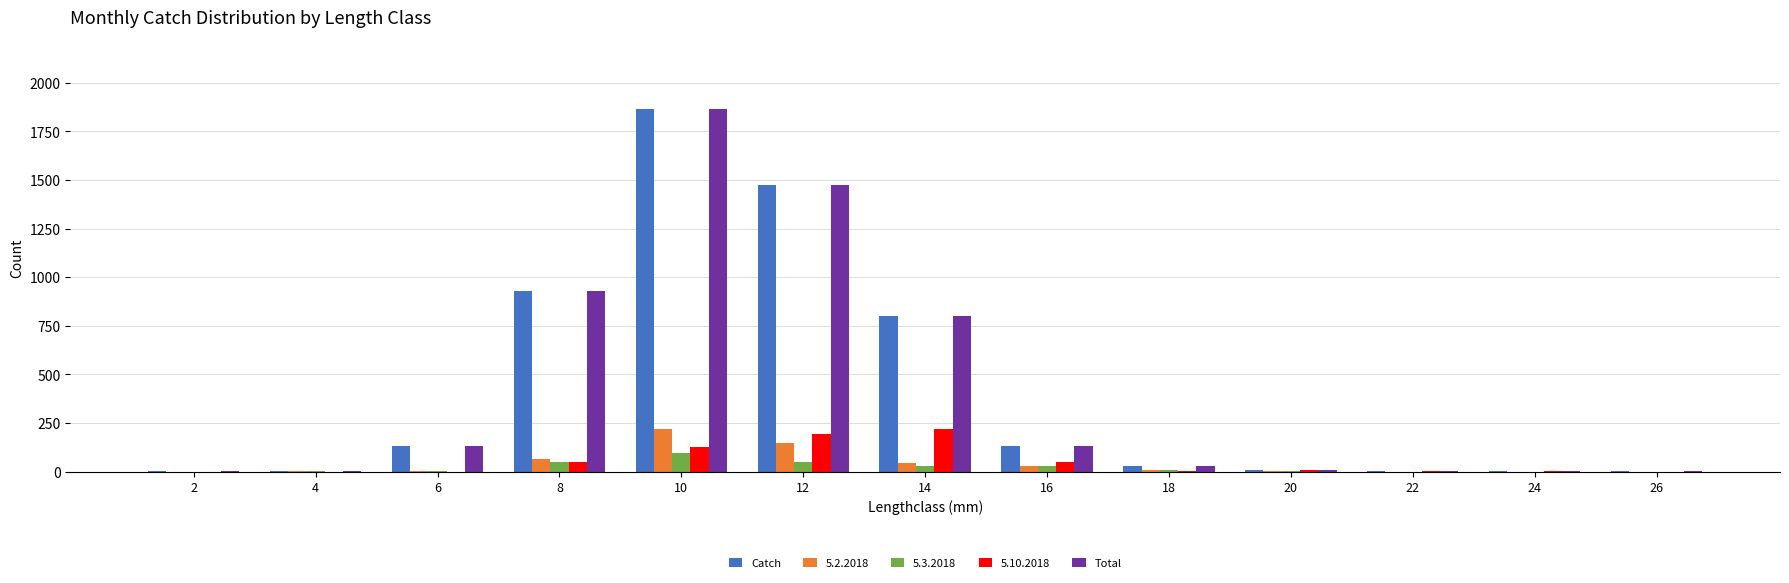

The value of Total at 10 is 1867. True or false?

True